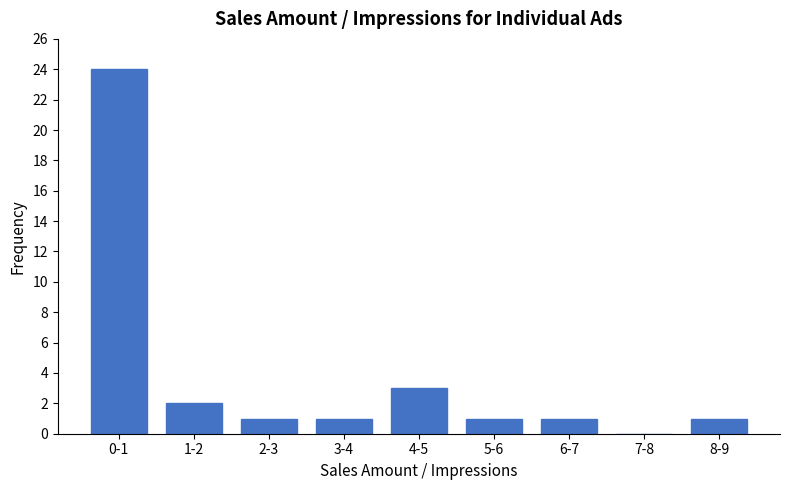

Reading left to right, what are all the values shown in this chart?

0-1=24	1-2=2	2-3=1	3-4=1	4-5=3	5-6=1	6-7=1	7-8=0	8-9=1